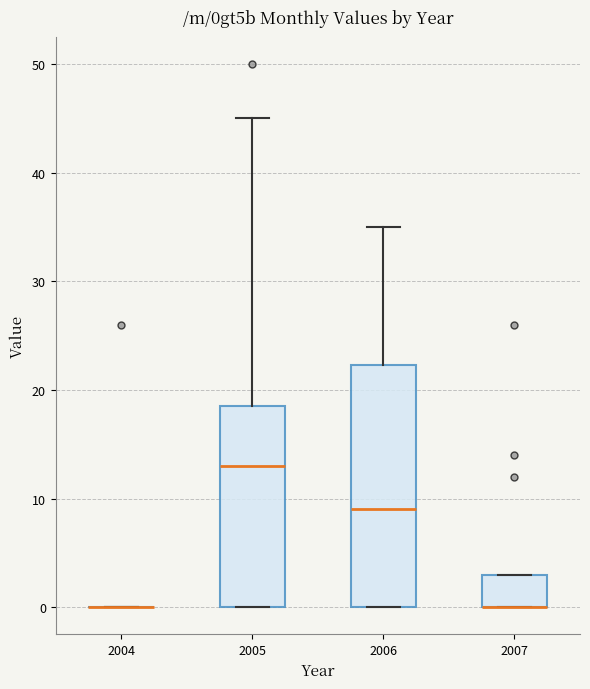

Reading left to right, read every box against the y-axis: the position of its median line, the range the box covers, and the ends of its whiskers. The values are not printed on the chart, so give them approximately, as read against the axis.

2004: box collapsed to a line at 0, whiskers 0 to 0
2005: median 13, box 0 to 19, whiskers 0 to 45
2006: median 9, box 0 to 22, whiskers 0 to 35
2007: median 0 (drawn on the box's lower edge), box 0 to 3, whiskers 0 to 3